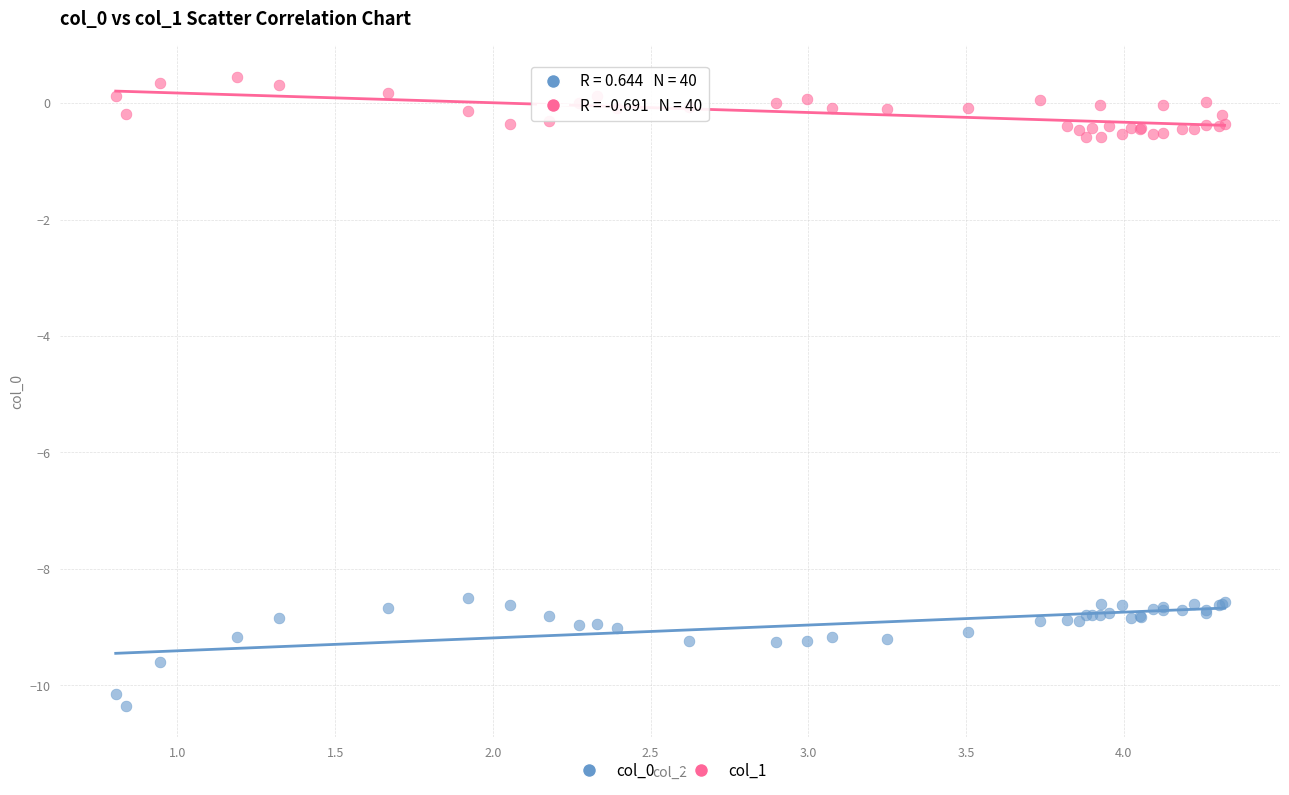

What is the X range (max minus min) for the scatter plot?

3.5